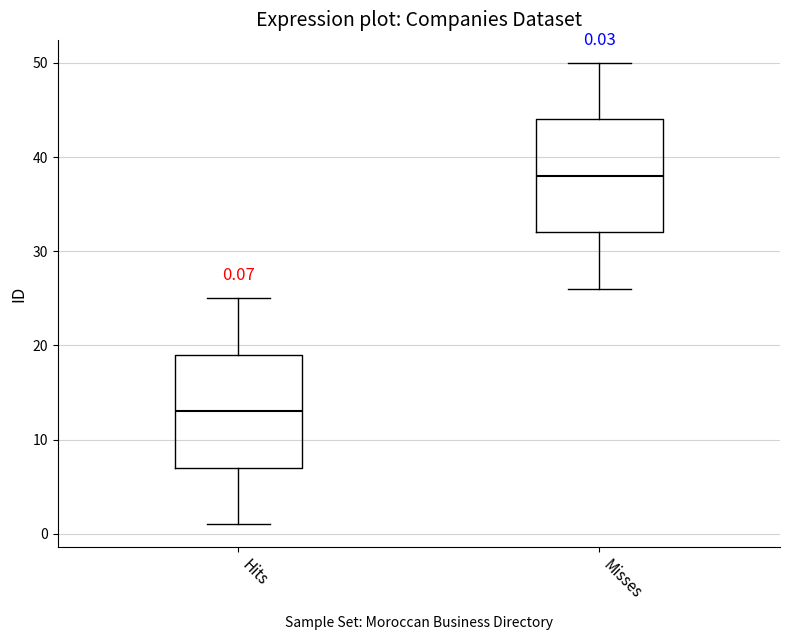

Which box has the lowest median line?

Hits